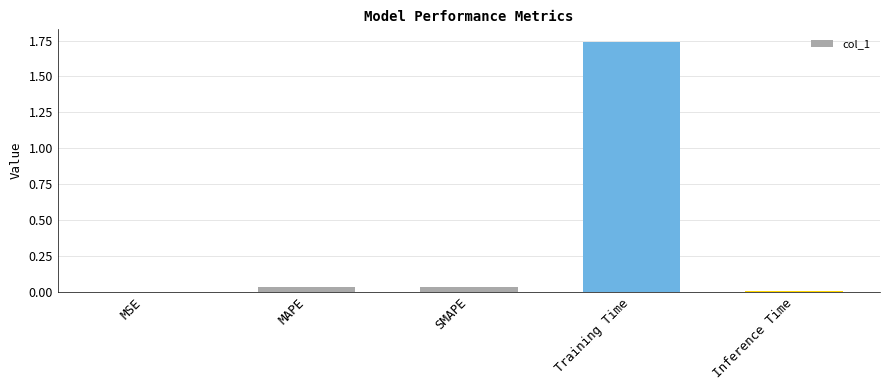

Which label corresponds to the largest value in the chart?

Training Time